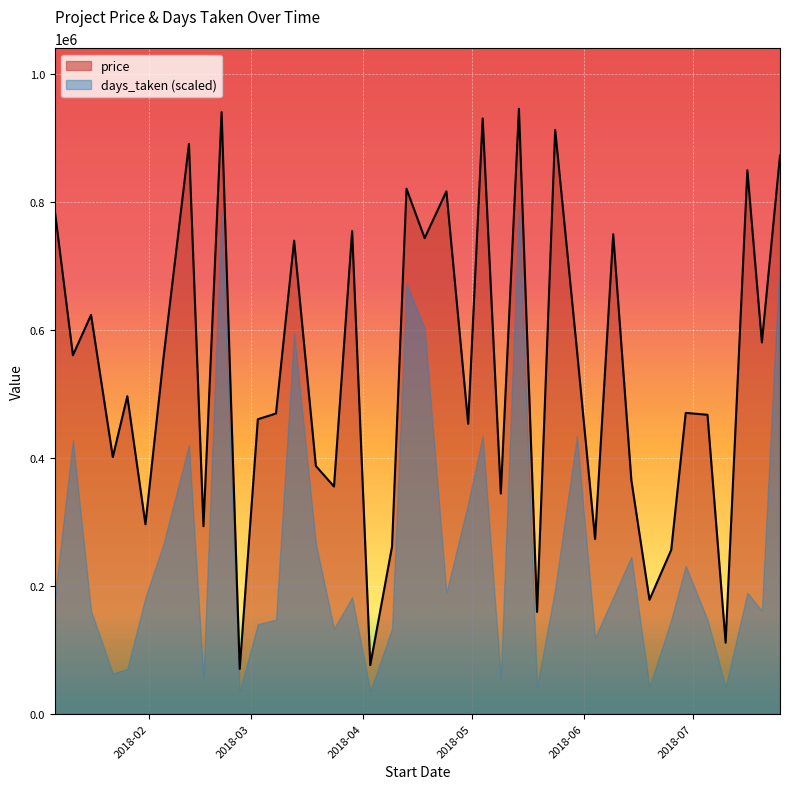

Is it true that the value at 2018-05-24 is 912000?

True